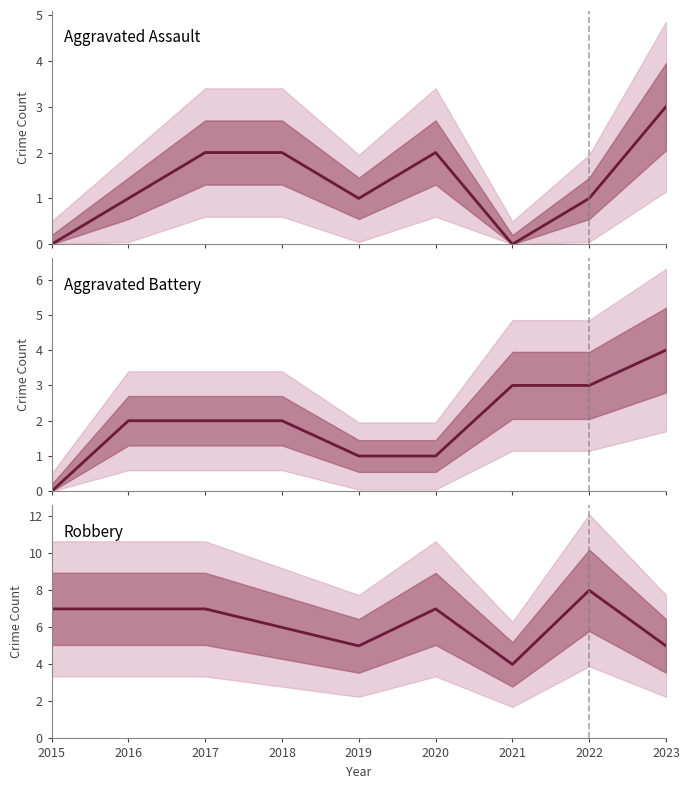

What are all the series names shown in the legend?

Aggravated Assault, Aggravated Battery, Robbery